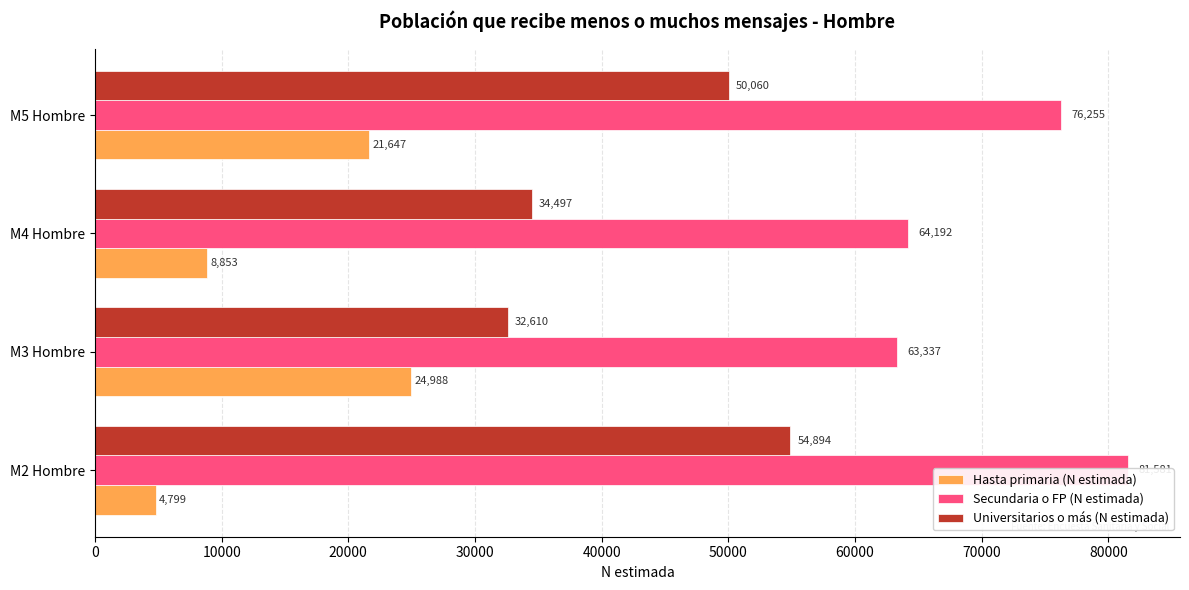

At how many categories does at least one series exceed 51557?

4